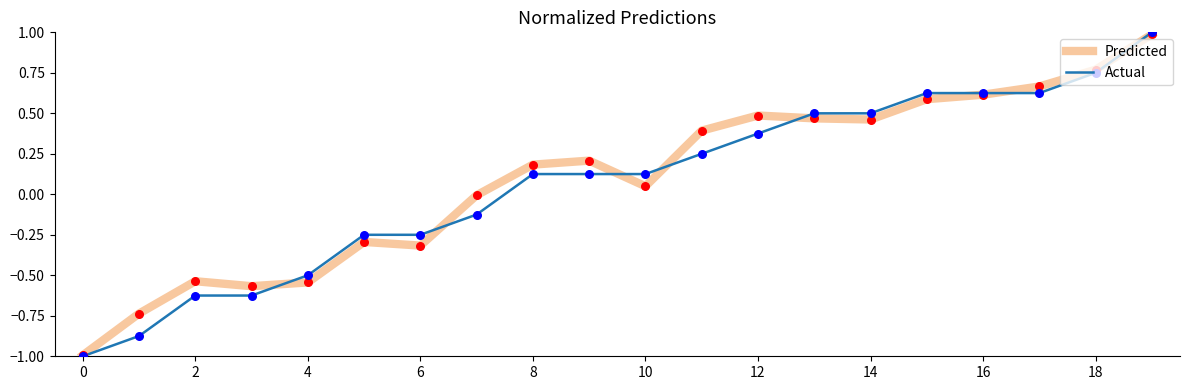

Which series has the largest total across all categories?

Predicted